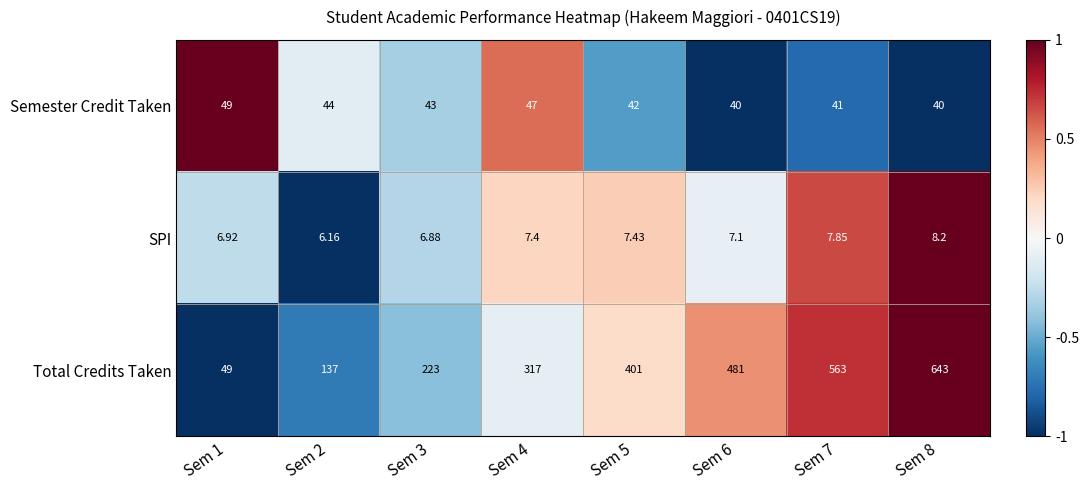

Is the value of SPI at Sem 8 greater than the value of Semester Credit Taken at Sem 5?

No